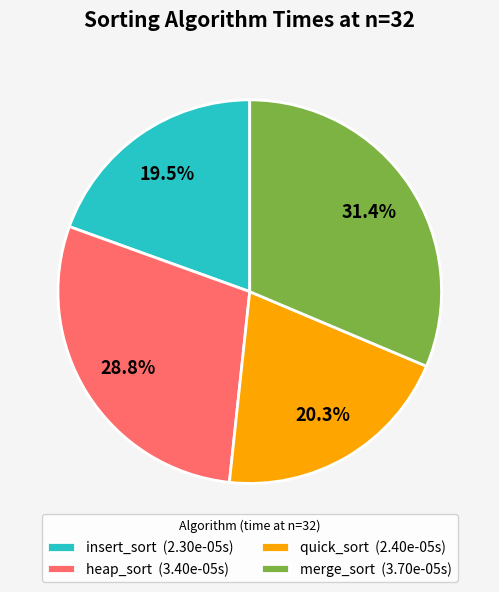

True or false: heap_sort accounts for 41% of the total.

False